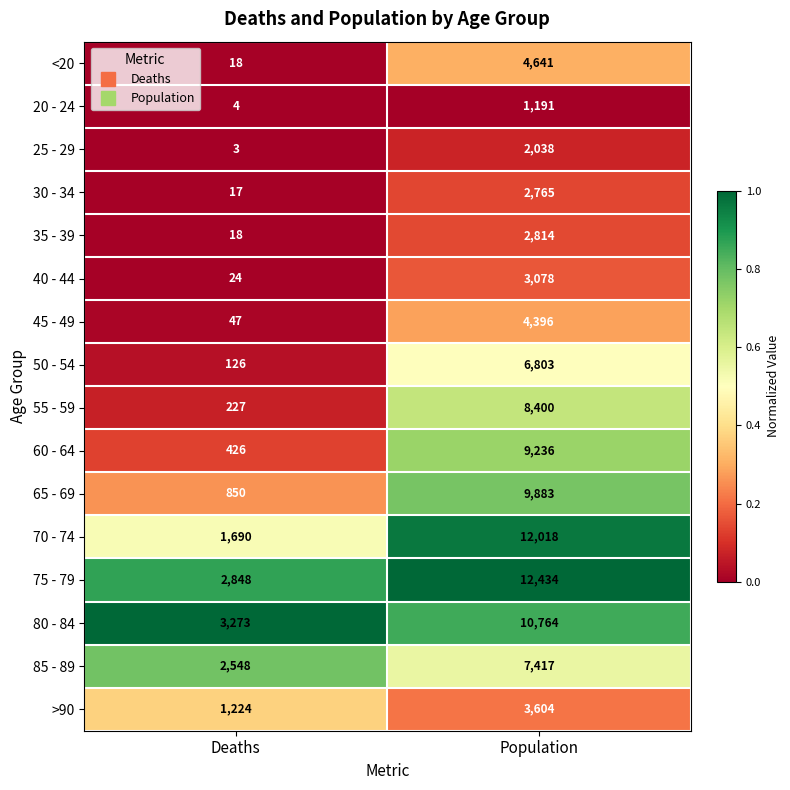

Read the >90 value at Population, to the nearest 50.

3600